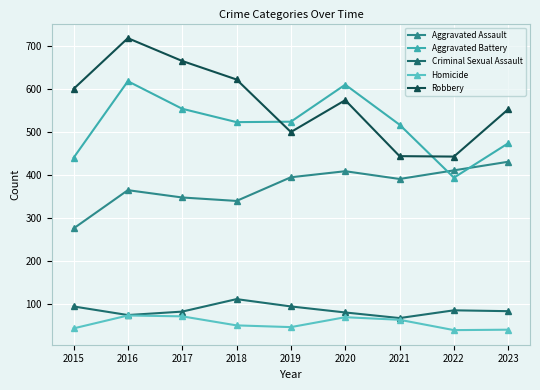

What is the value of the Robbery point at the 9th from the left?

553